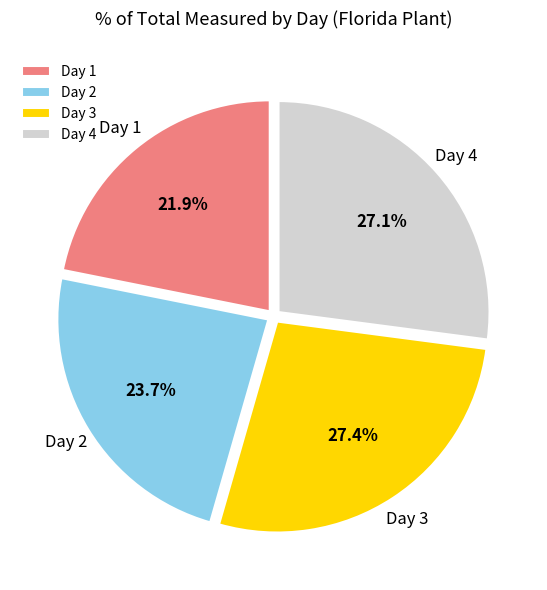

To the nearest percent, what portion does Day 2 represent?

24%